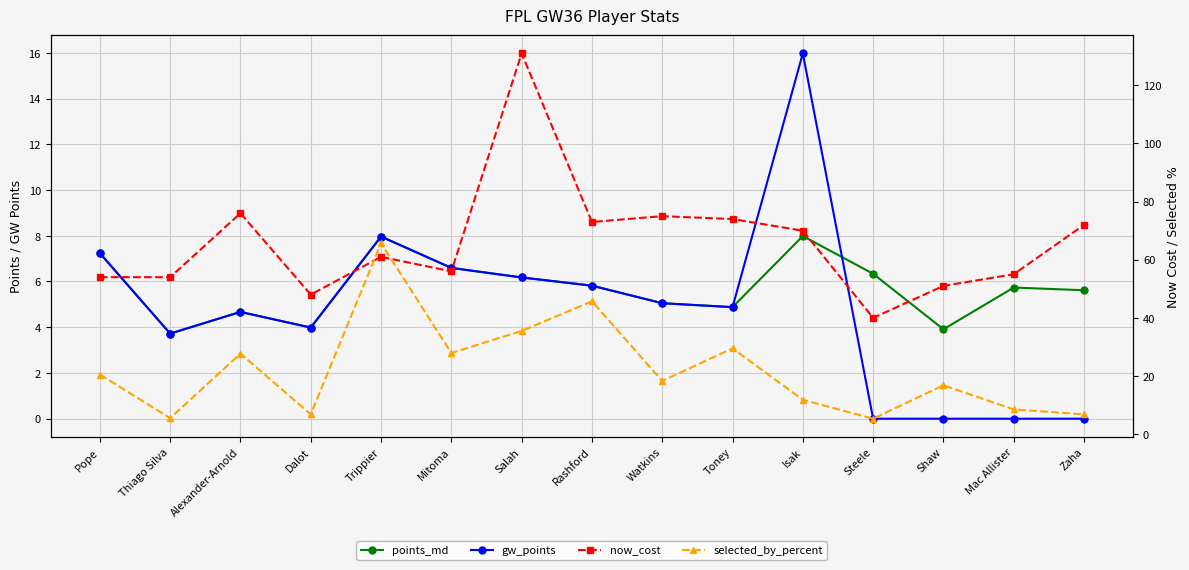

What are all the series names shown in the legend?

points_md, gw_points, now_cost, selected_by_percent